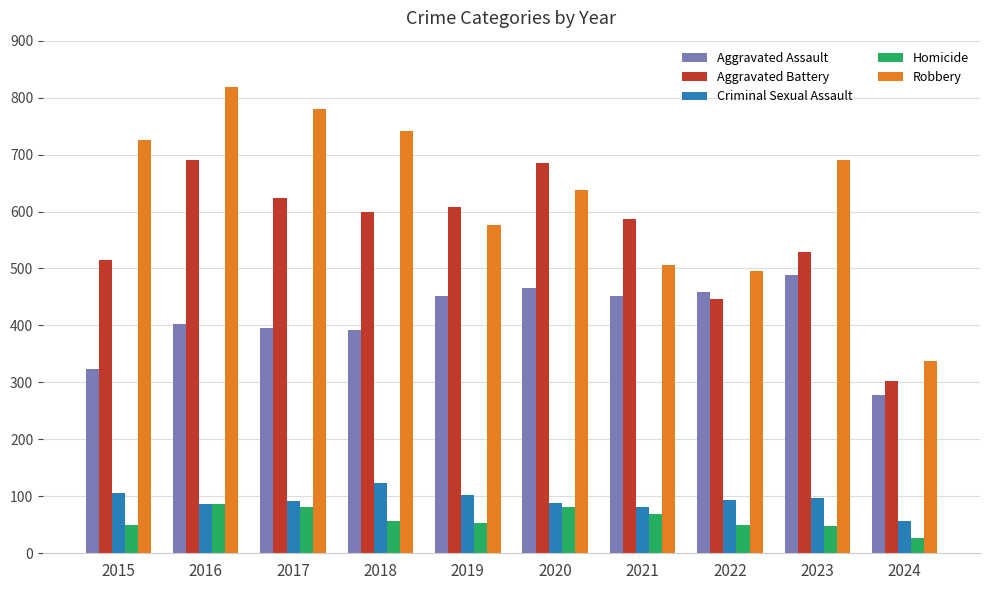

What is the approximate value of Aggravated Battery at 2015?

515